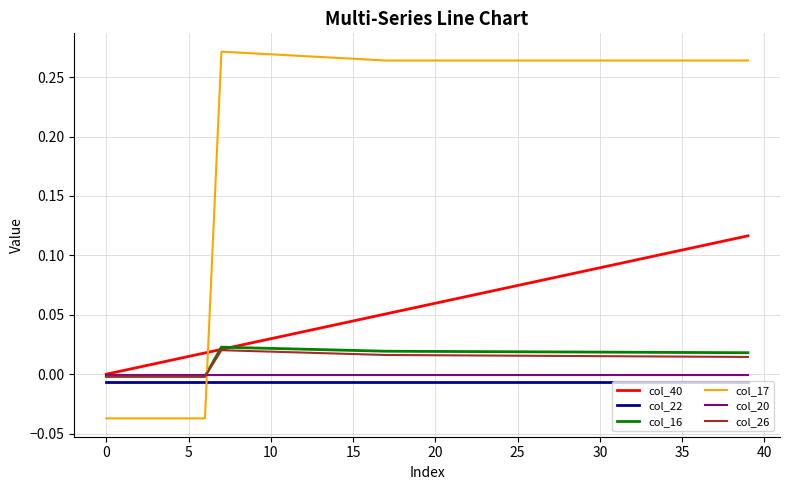

Which series has the largest total across all categories?

col_17